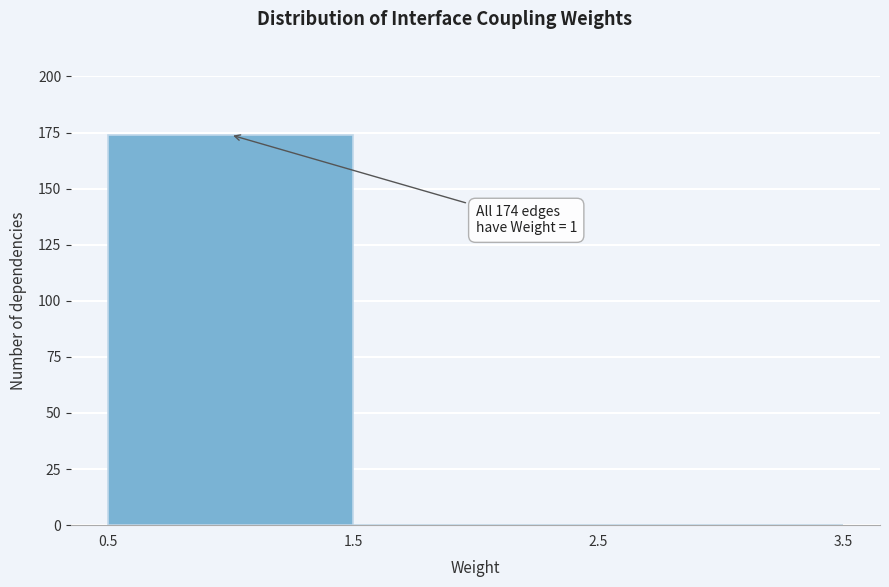

Which range on the x-axis has the tallest bar?

0.5 to 1.5